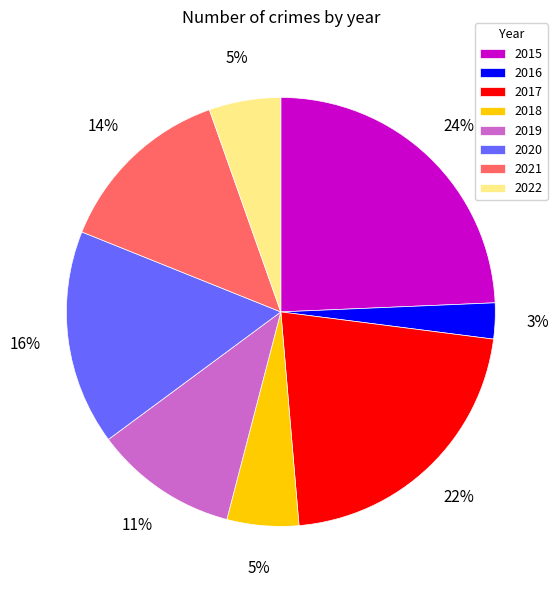

The 2019 slice represents 2% of the pie. True or false?

False